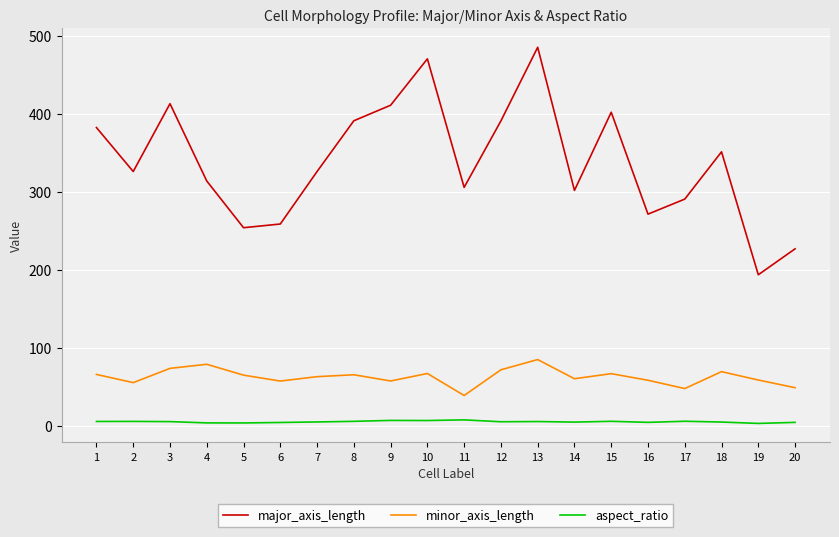

Which series has the largest range (max minus min)?

major_axis_length